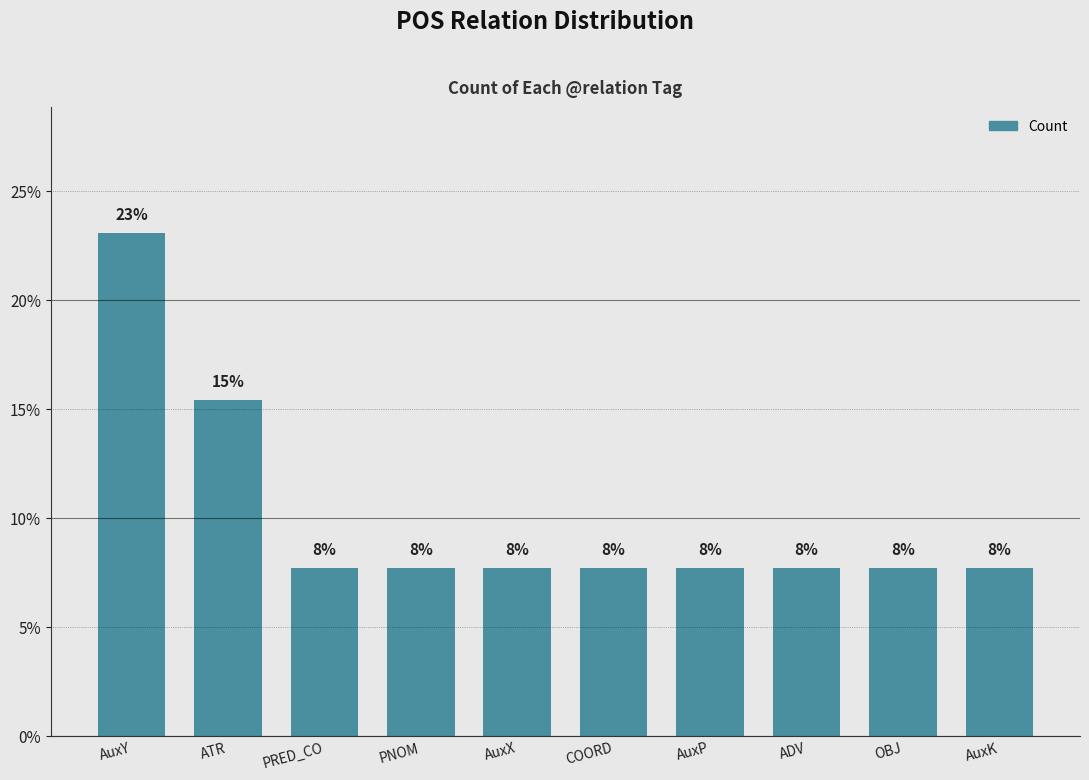

Rank the categories by value from lowest to highest.

PRED_CO, PNOM, AuxX, COORD, AuxP, ADV, OBJ, AuxK, ATR, AuxY